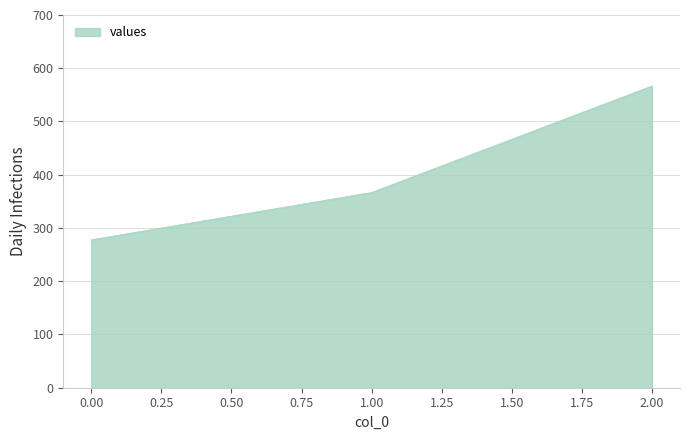

What is the minimum value shown in the chart?

277.8